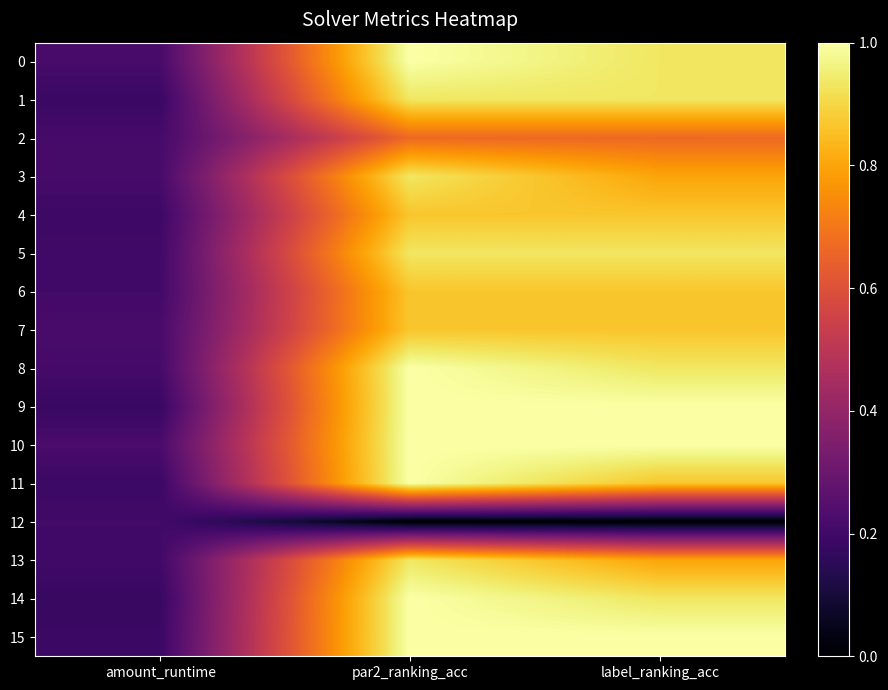

Which series changed the most between par2_ranking_acc and label_ranking_acc?

3